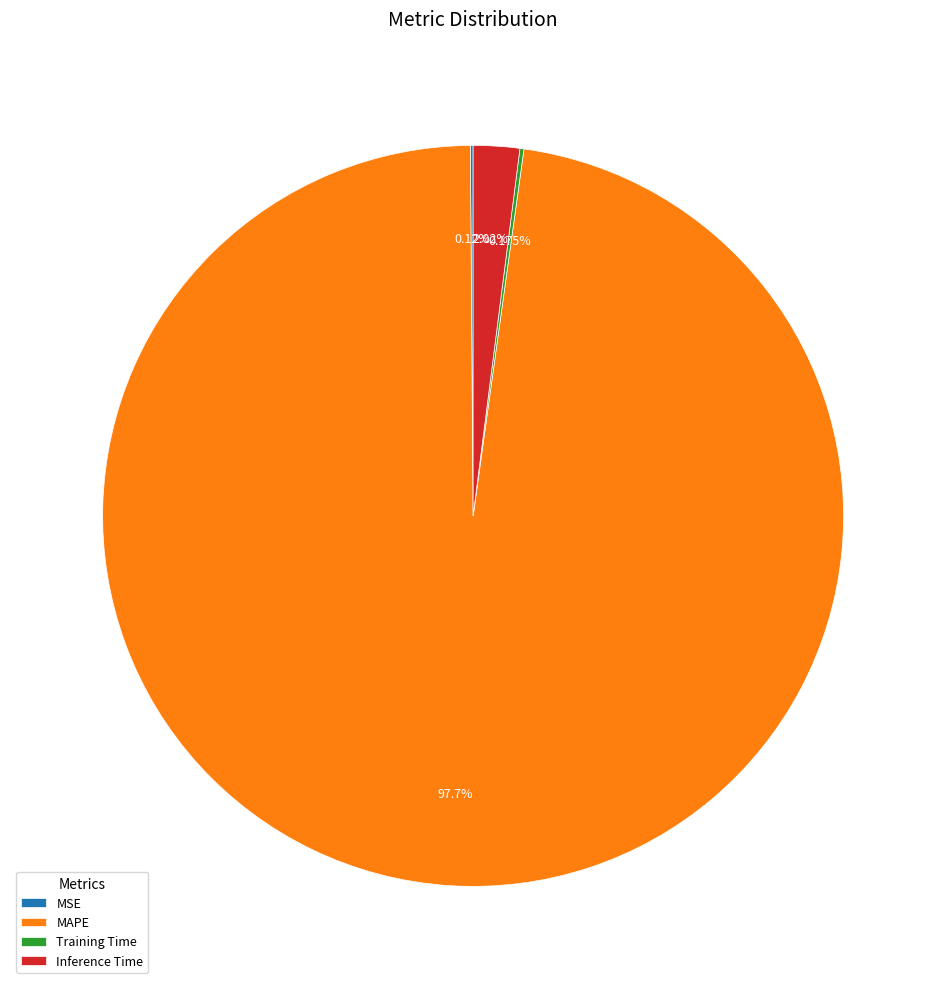

Which category accounts for the majority?

MAPE